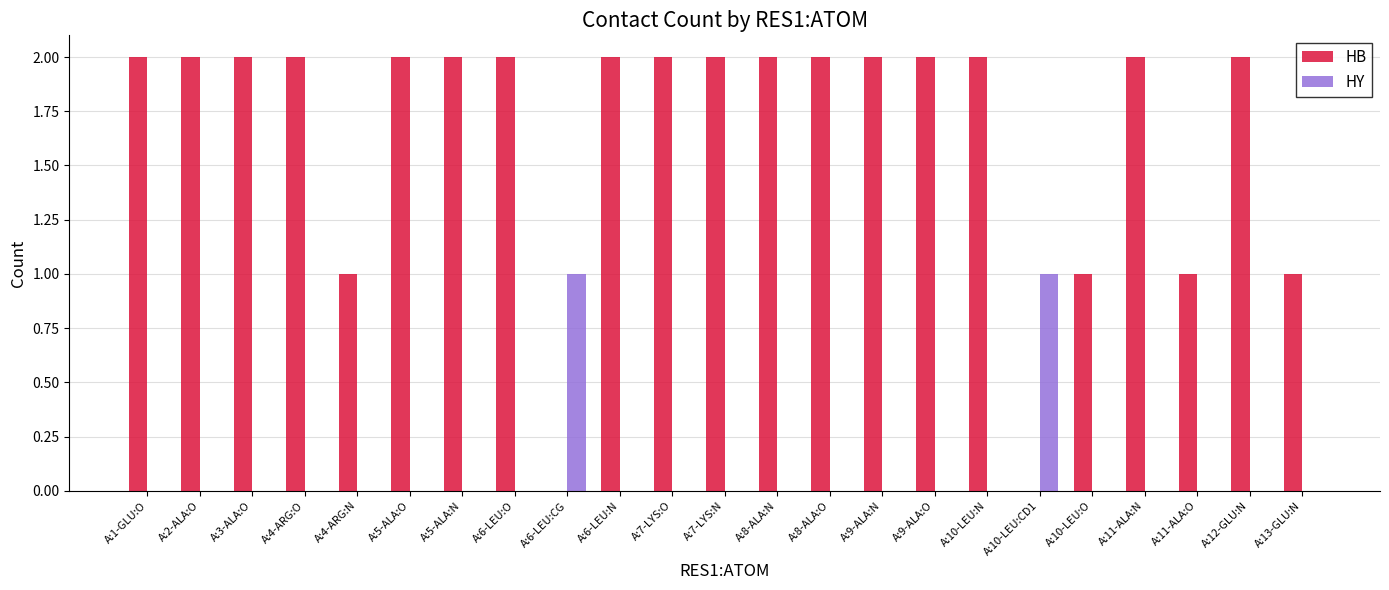

Which series has the largest total across all categories?

HB